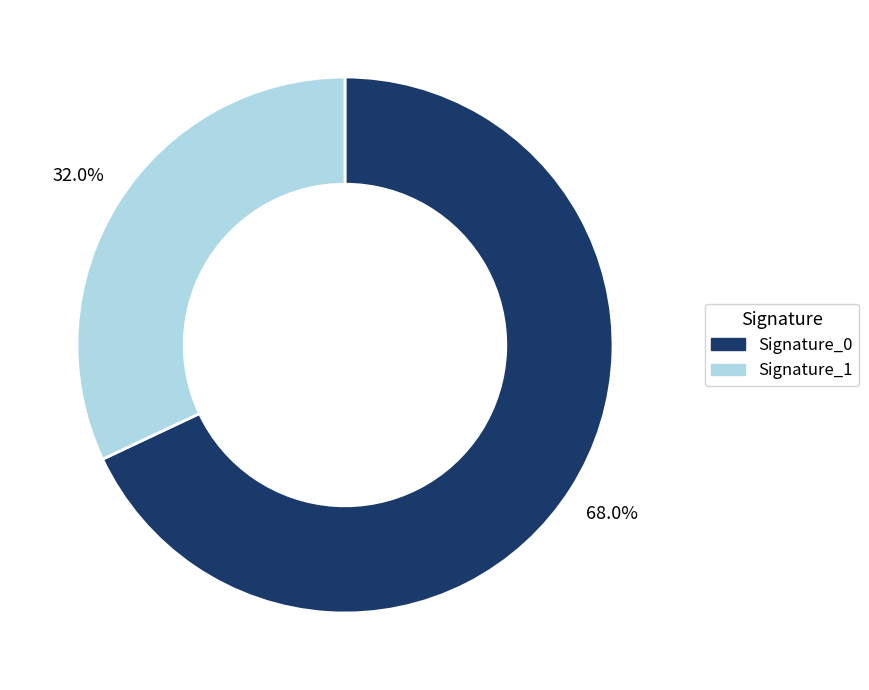

To the nearest percent, what is the average slice percentage?

50%